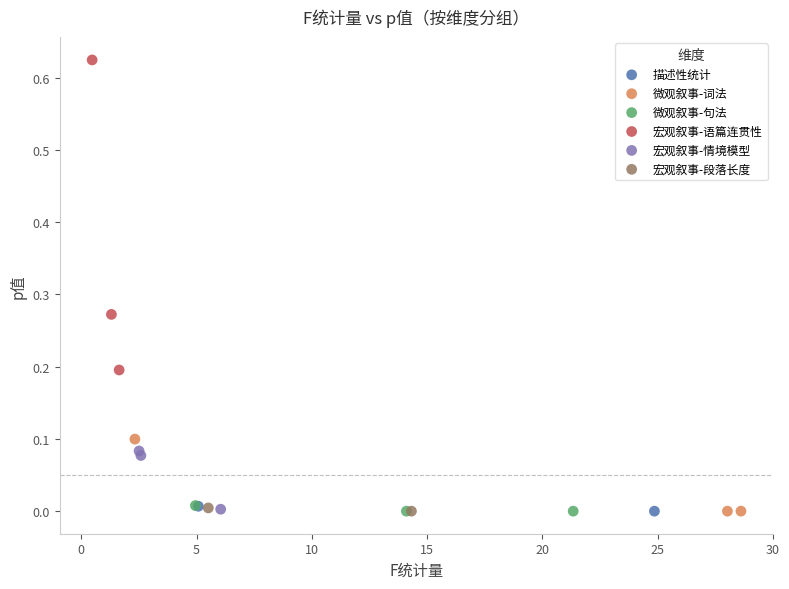

Which series has the largest Y range (max minus min)?

宏观叙事-语篇连贯性